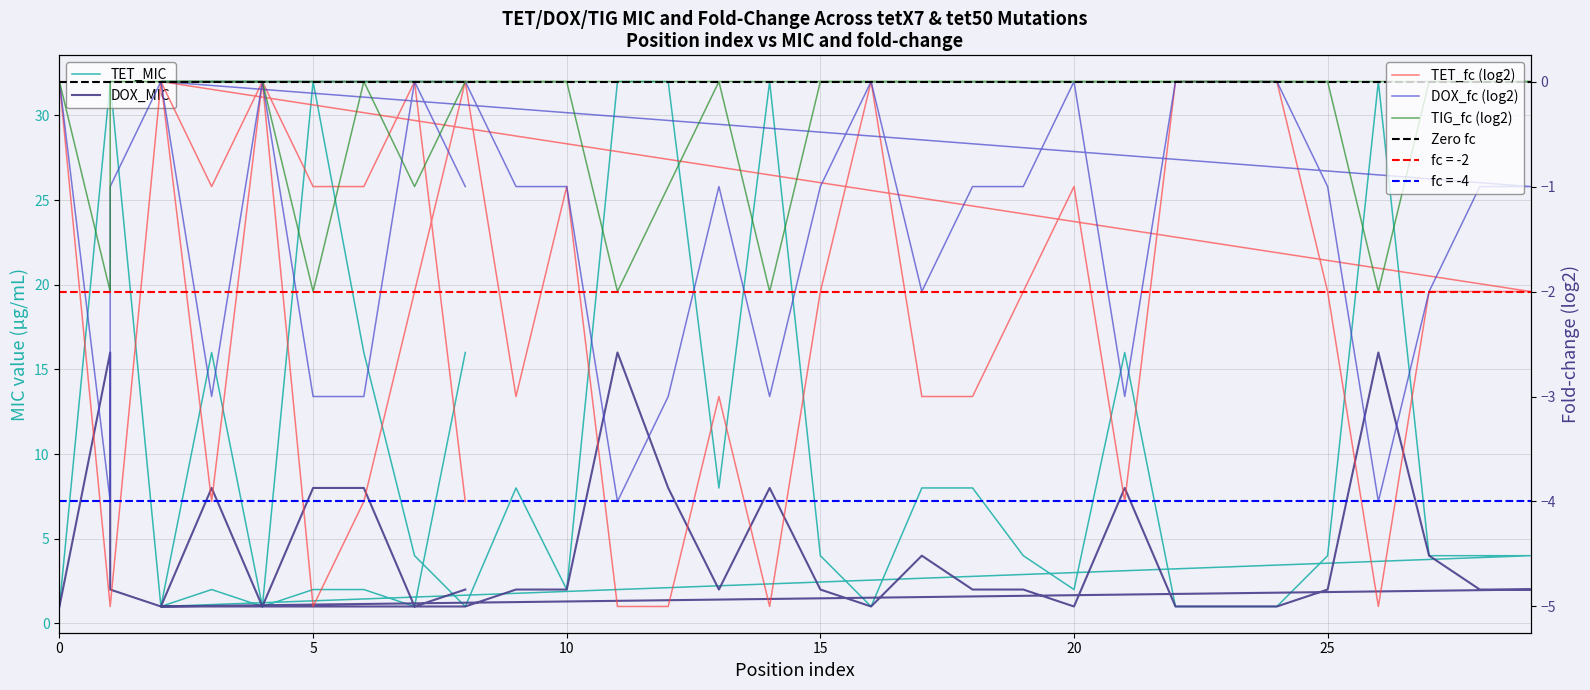

What is the average value of the TET_fc series?

-2